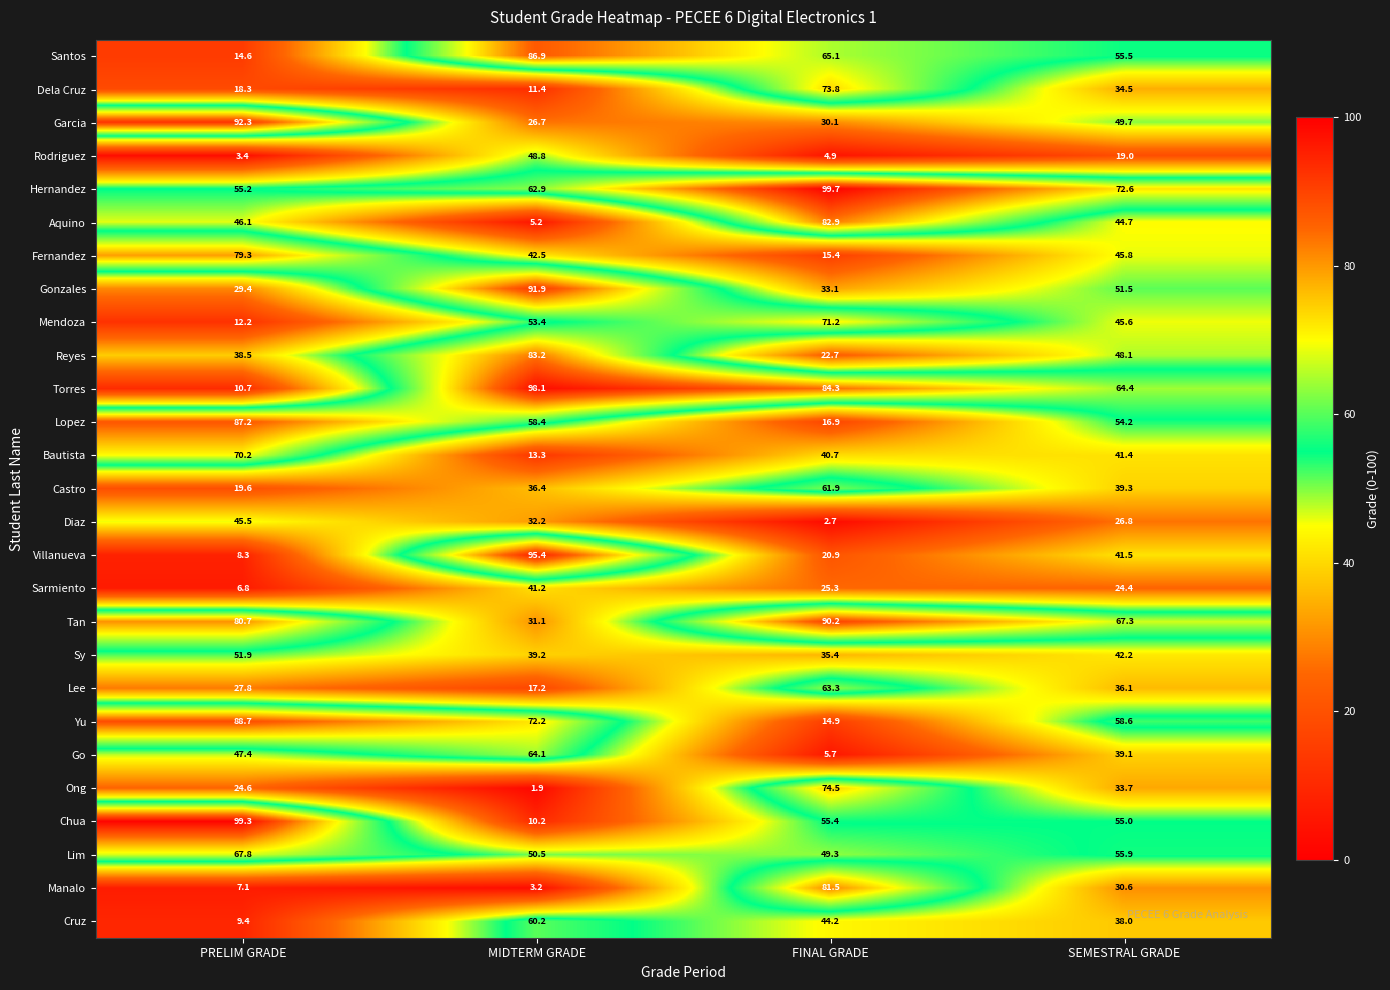

Between PRELIM GRADE and FINAL GRADE, which series saw the biggest shift?

Manalo